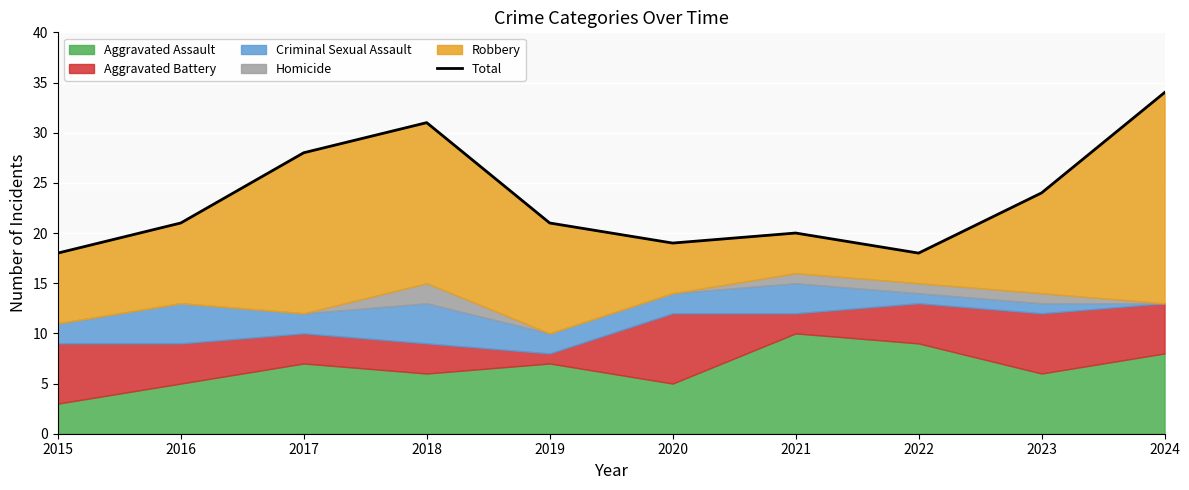

True or false: the data shows 26 at 2021.

False